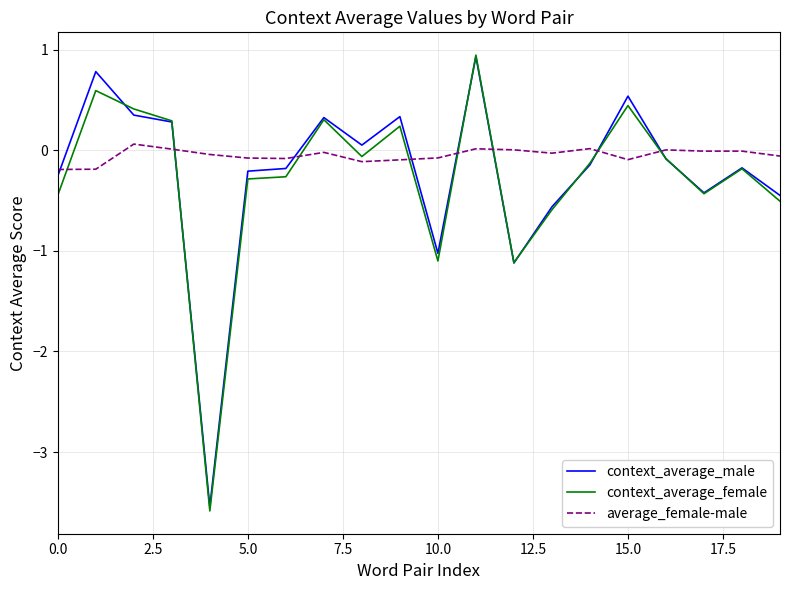

True or false: context_average_female and average_female-male cross at least once.

True